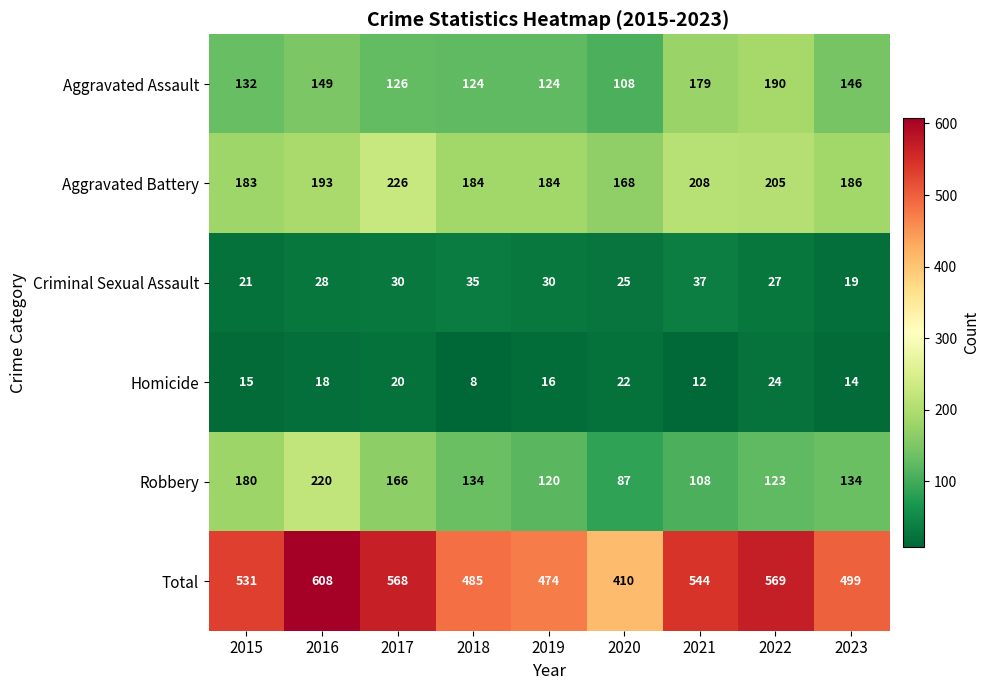

True or false: Total has a value of 984 at 2016.

False